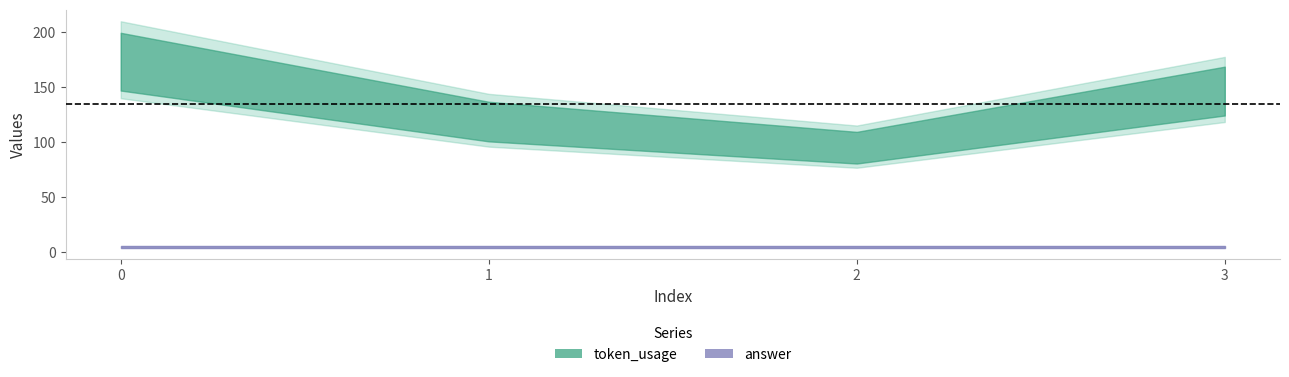

What is the approximate value of answer at 3?

5